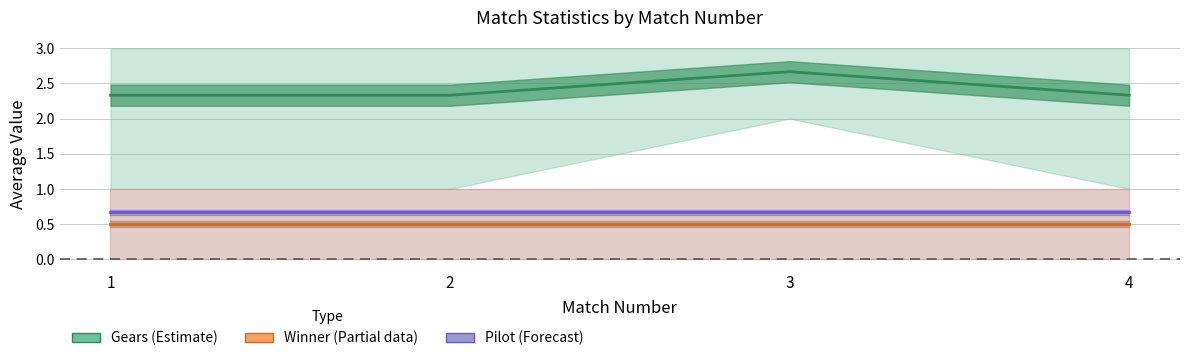

Reading left to right, what are all the values shown in this chart?

Gears: 2.3	2.3	2.7	2.3
Winner: 0.5	0.5	0.5	0.5
Pilot: 0.7	0.7	0.7	0.7